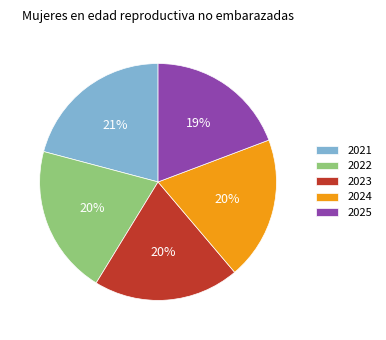

Does 2024 represent more than half of the total?

No